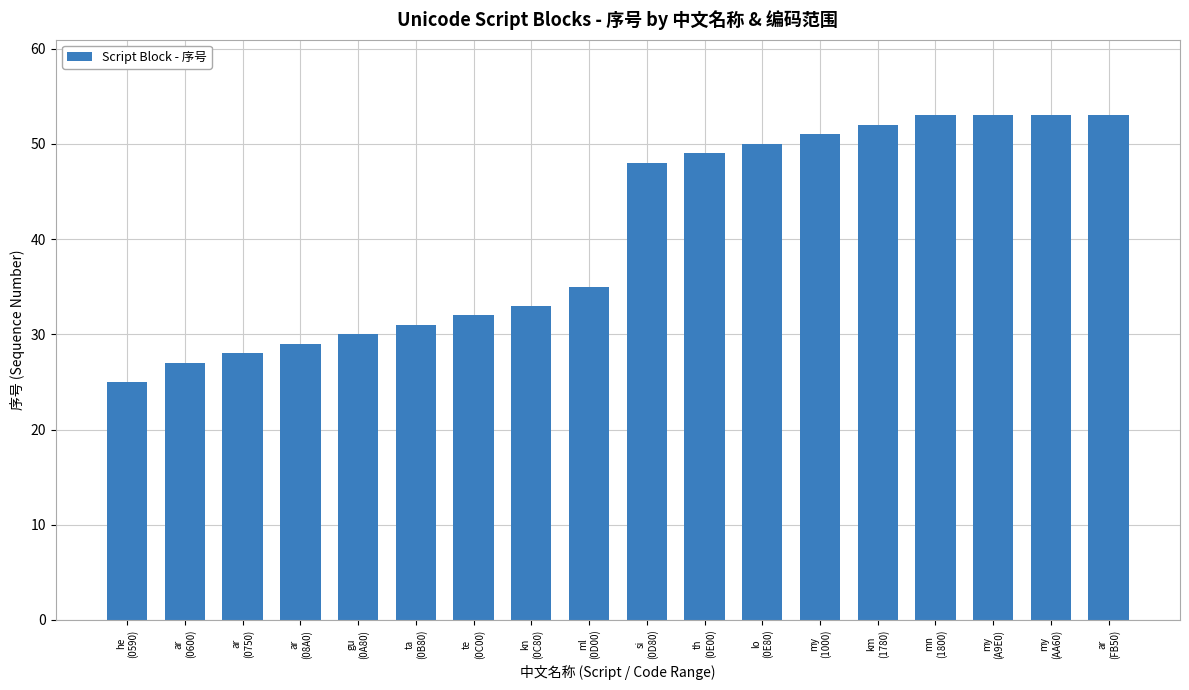

What is the value of the 14th bar from the left?

52